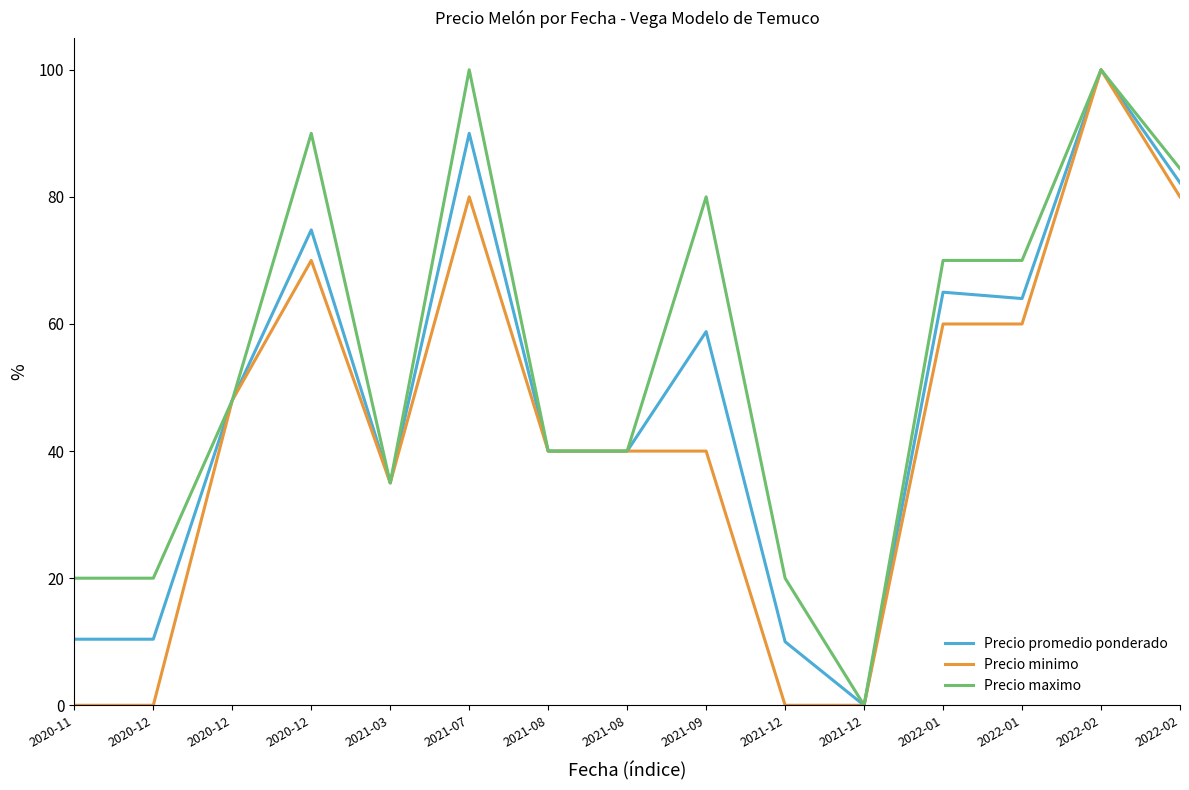

At which label is Precio minimo closest to 50?

2020-12